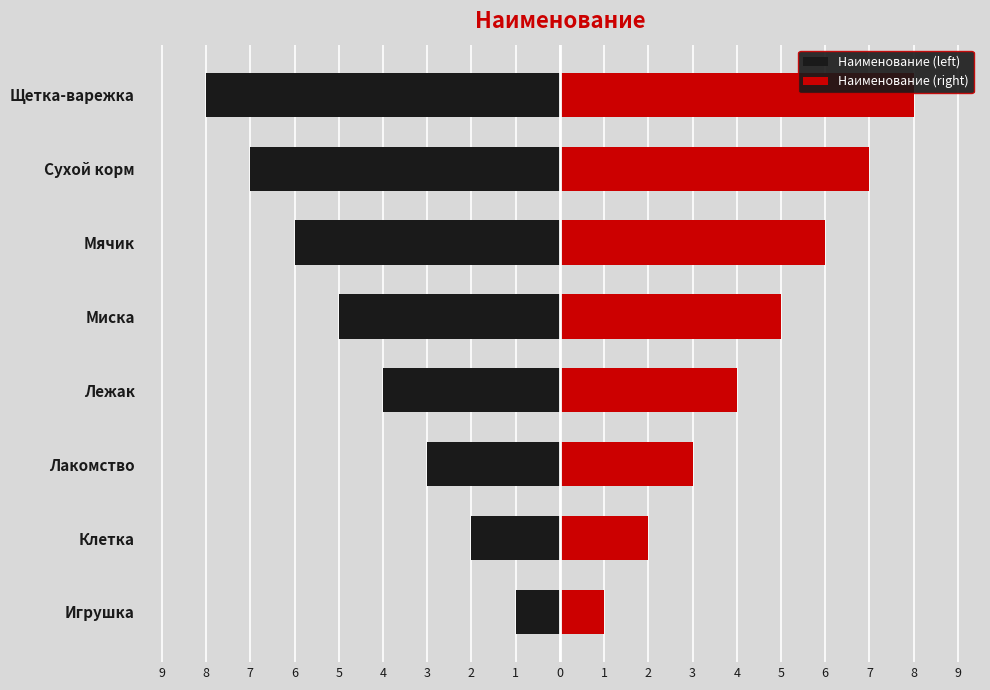

What is the difference between the second highest and minimum values in the Наименование (left) series?

6